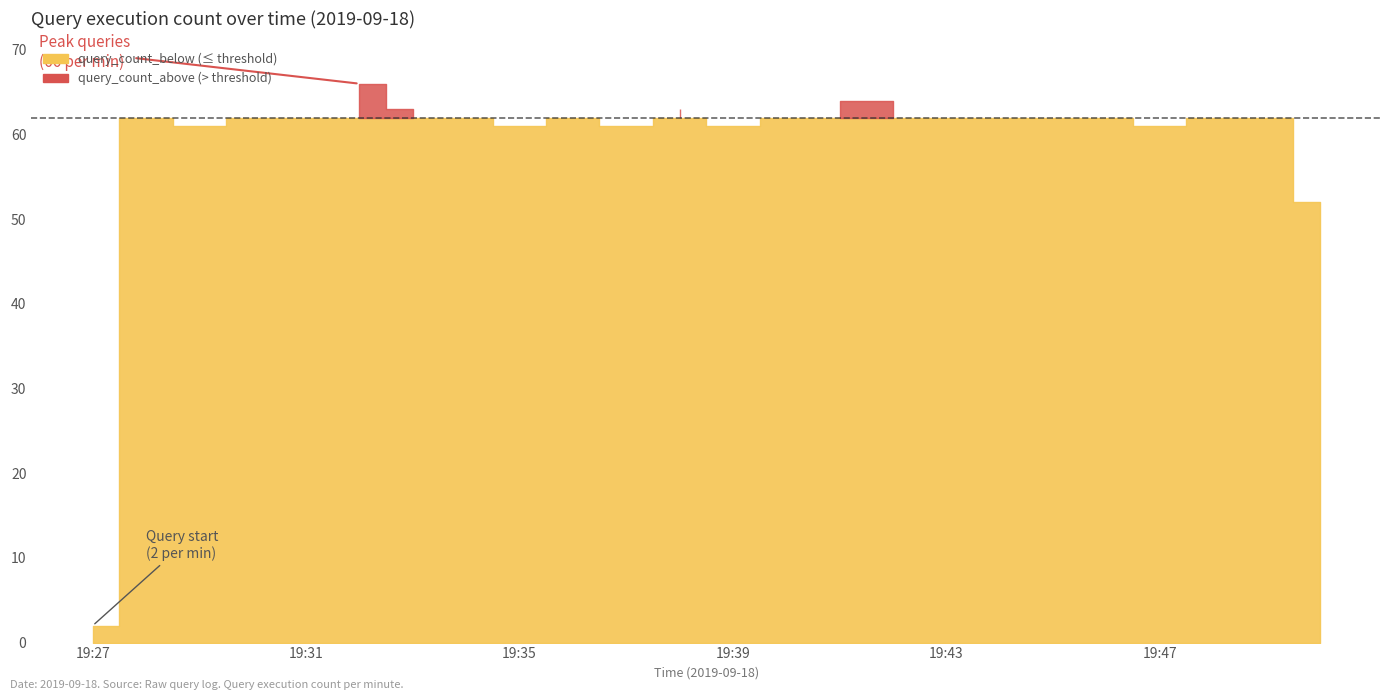

List the labels in order of value, largest first.

19:32, 19:41, 19:42, 19:33, 19:38, 19:28, 19:30, 19:31, 19:34, 19:36, 19:40, 19:43, 19:44, 19:45, 19:46, 19:48, 19:49, 19:29, 19:35, 19:37, 19:39, 19:47, 19:50, 19:27